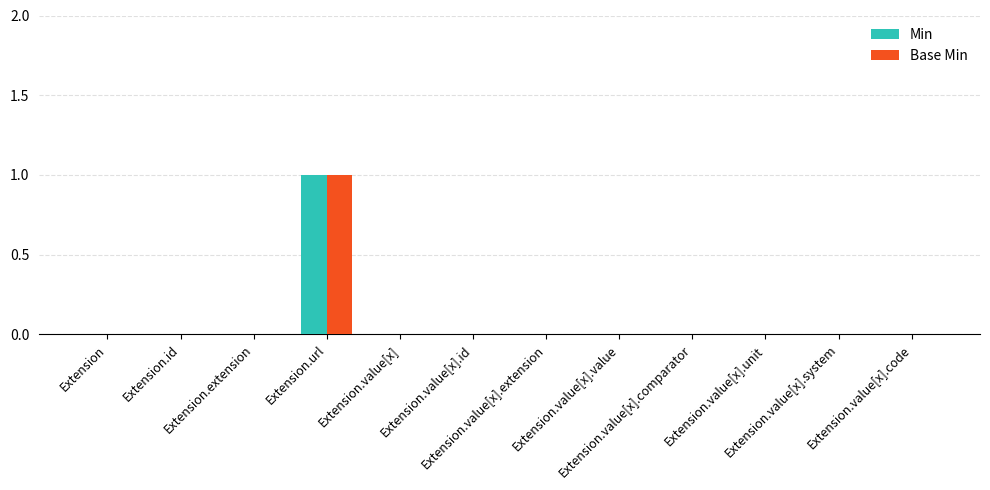

Are the bars horizontal?

No